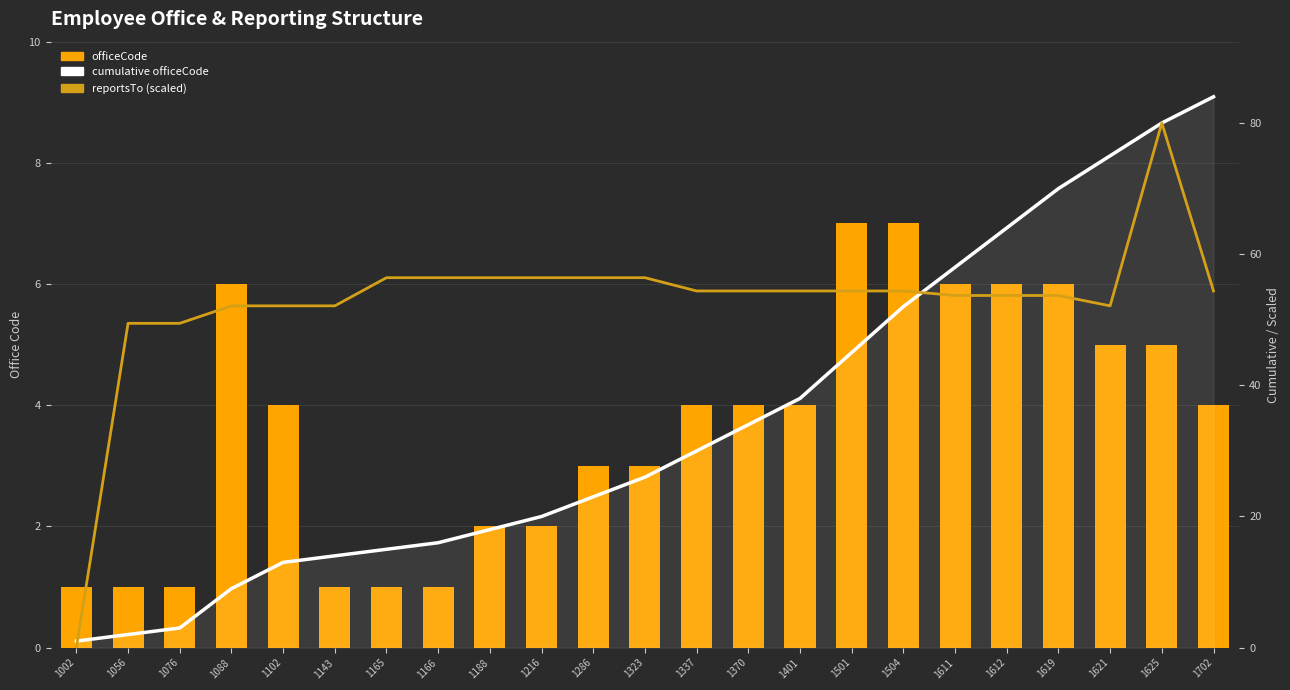

What is the average value of the cumulative officeCode series?

34.3